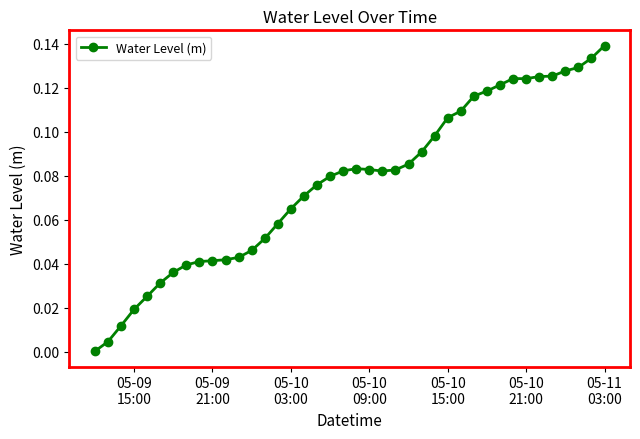

How many lines are shown in the chart?

1